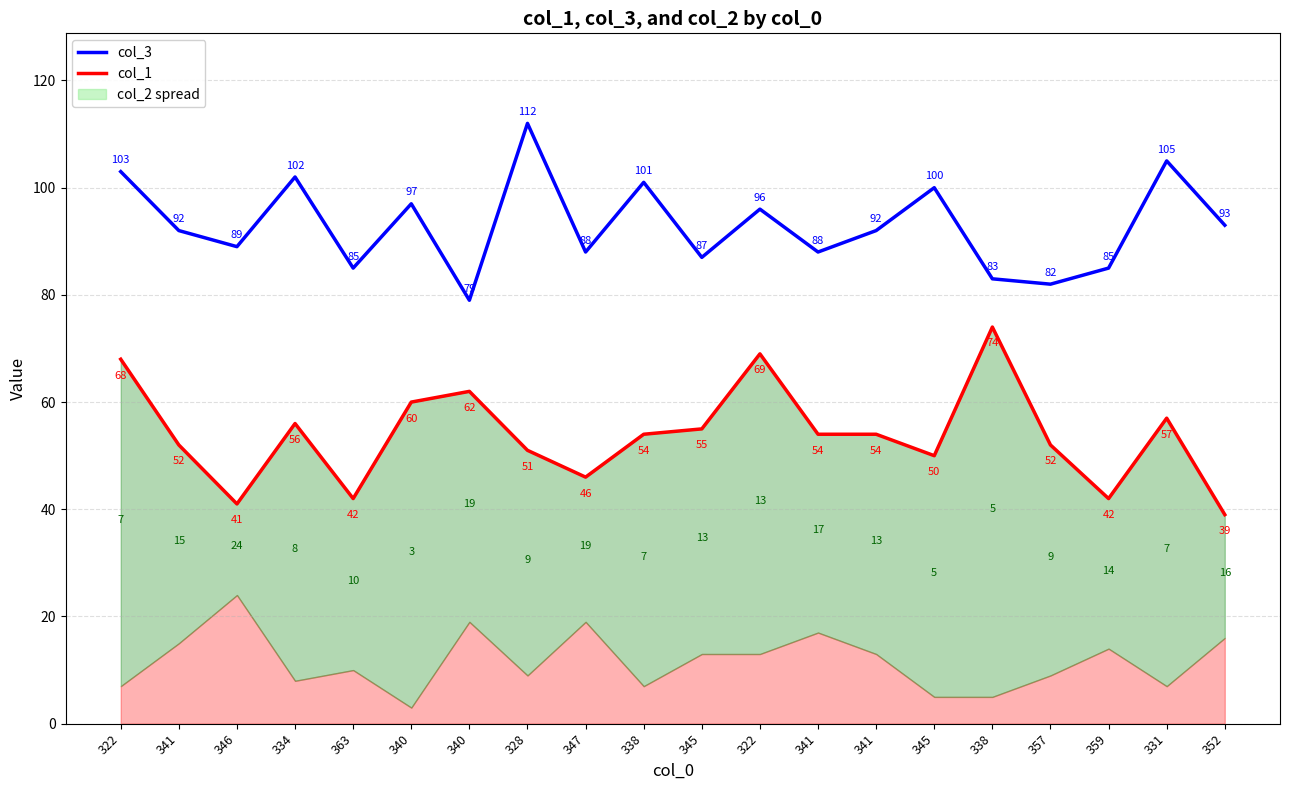

How many data points does each series have?

20